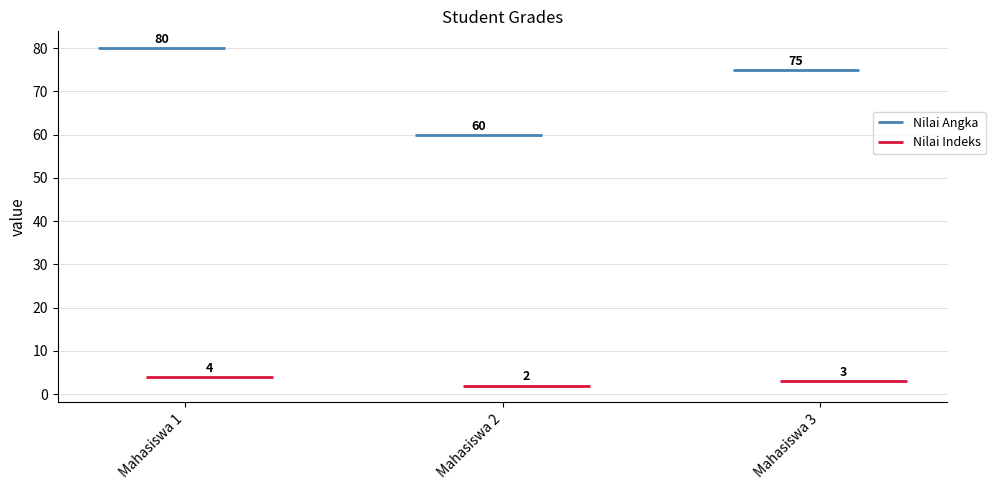

What is the greatest value displayed?

80